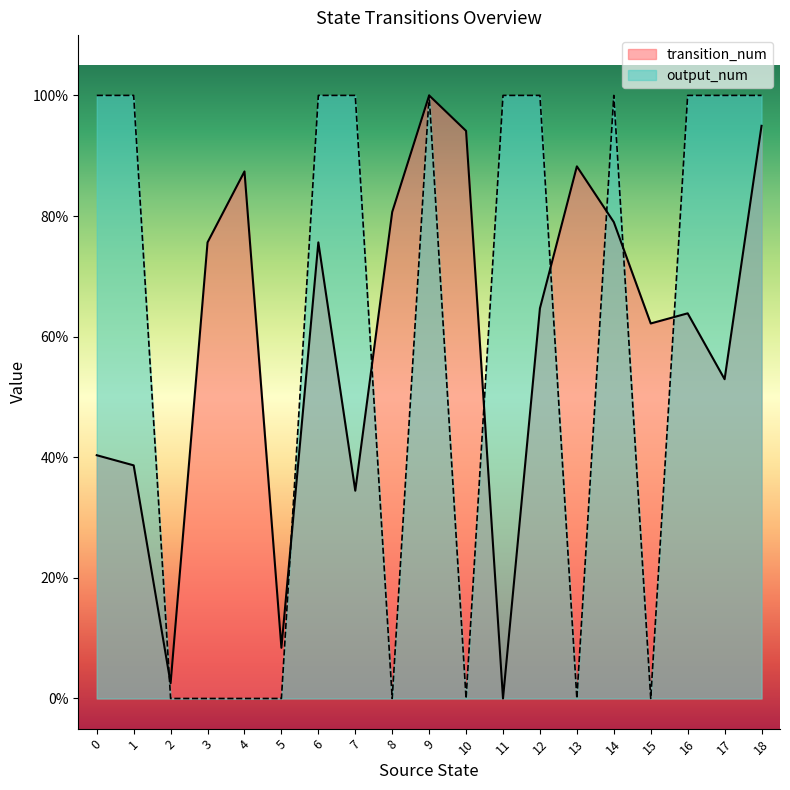

List the series in order of their overall mean, lowest first.

output_num, transition_num